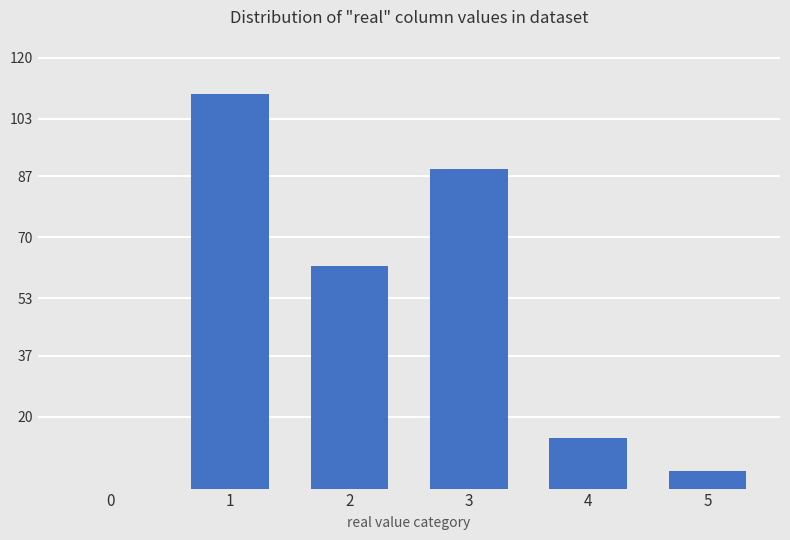

How many data points does each series have?

6